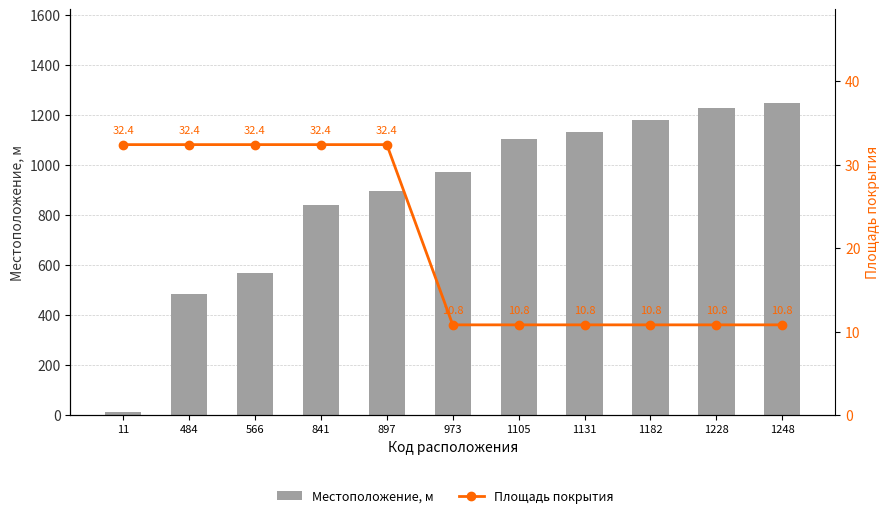

How many data points in Местоположение, м are less than 973?

5